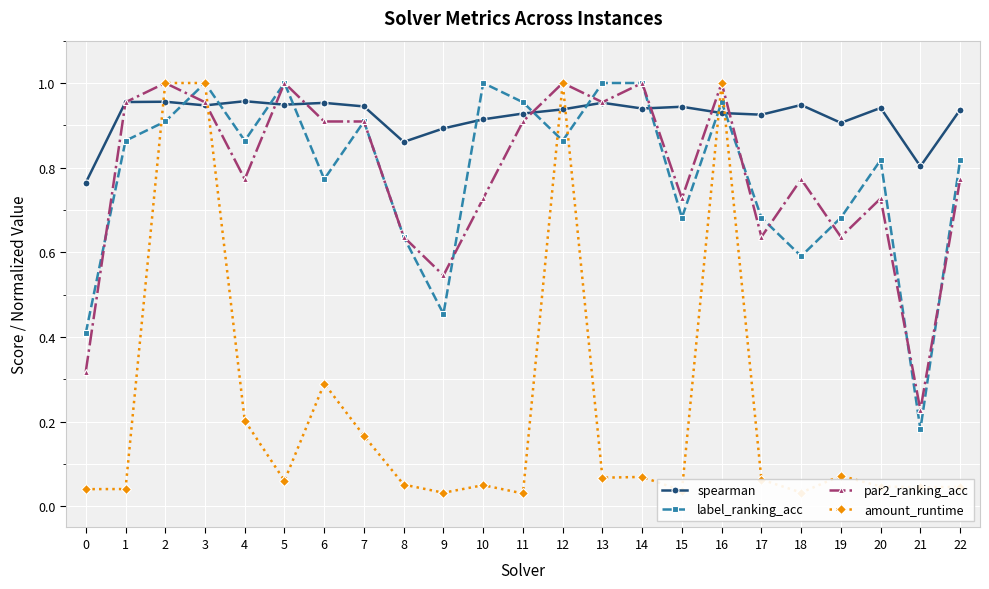

Which category has the lowest value in the par2_ranking_acc series?

21